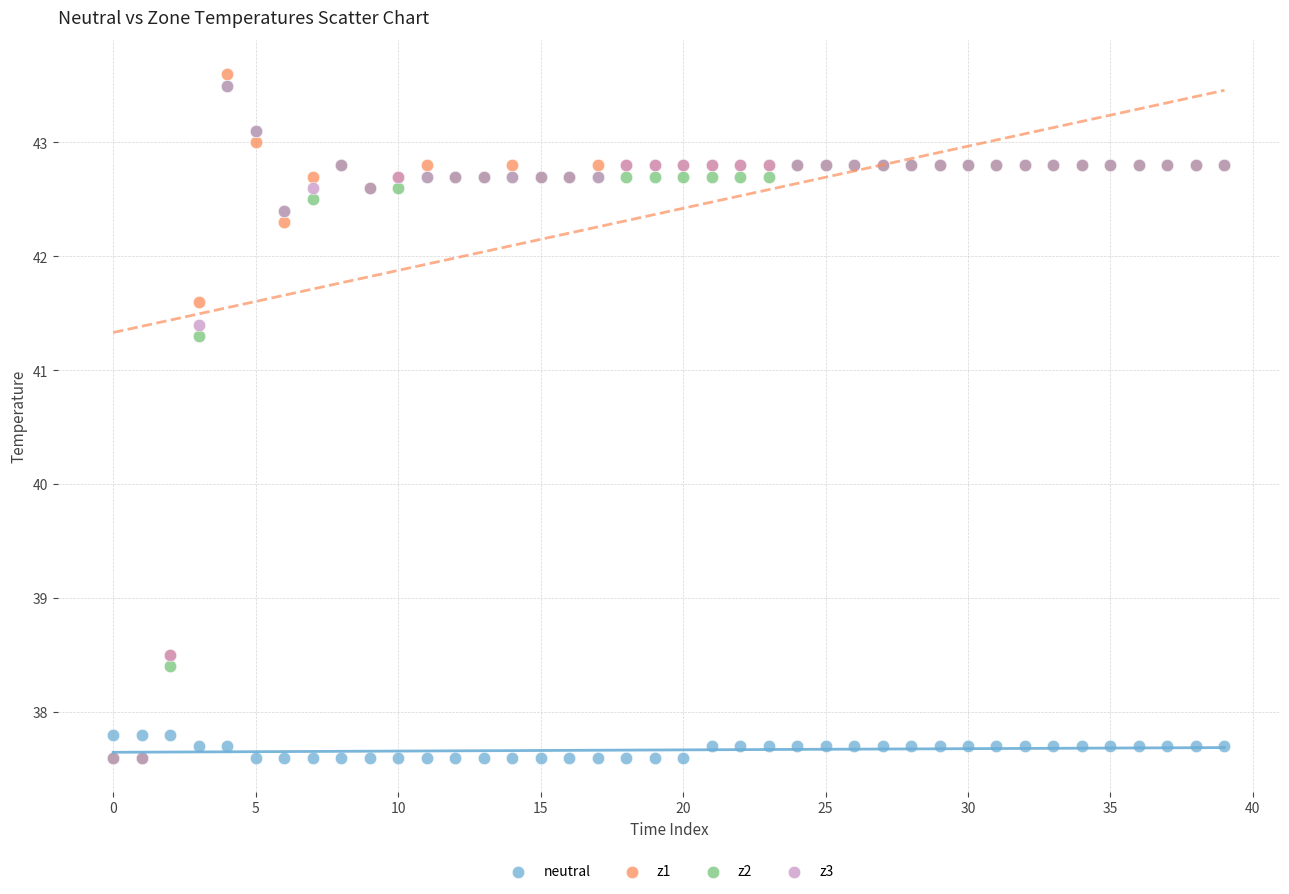

Across all series, what Y value is closest to 40?

41.3